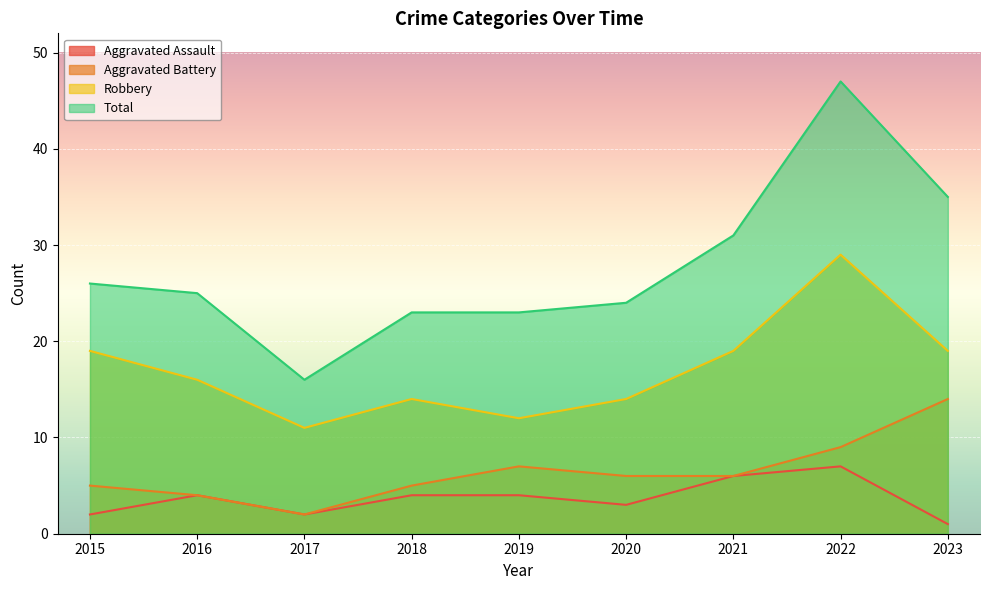

How many data points does each series have?

9